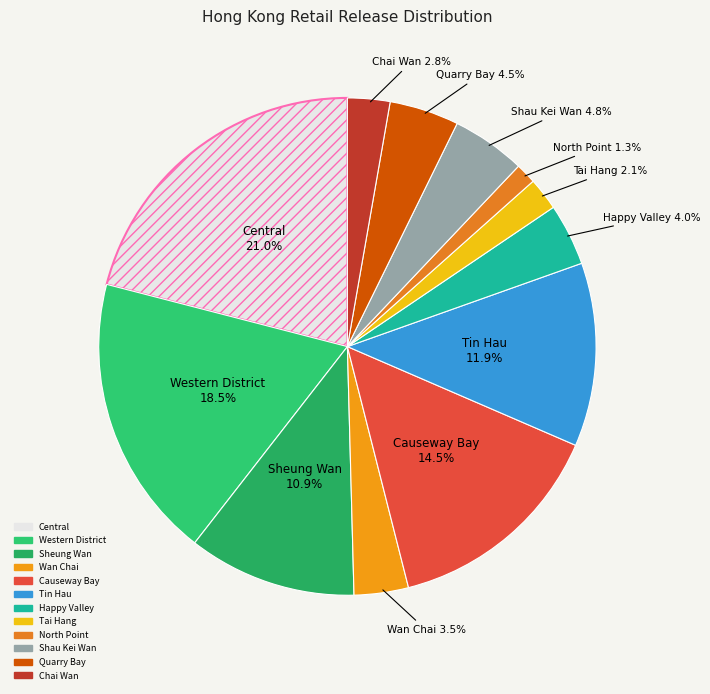

To the nearest percent, what is the difference between the Wan Chai and Sheung Wan slice percentages?

7%